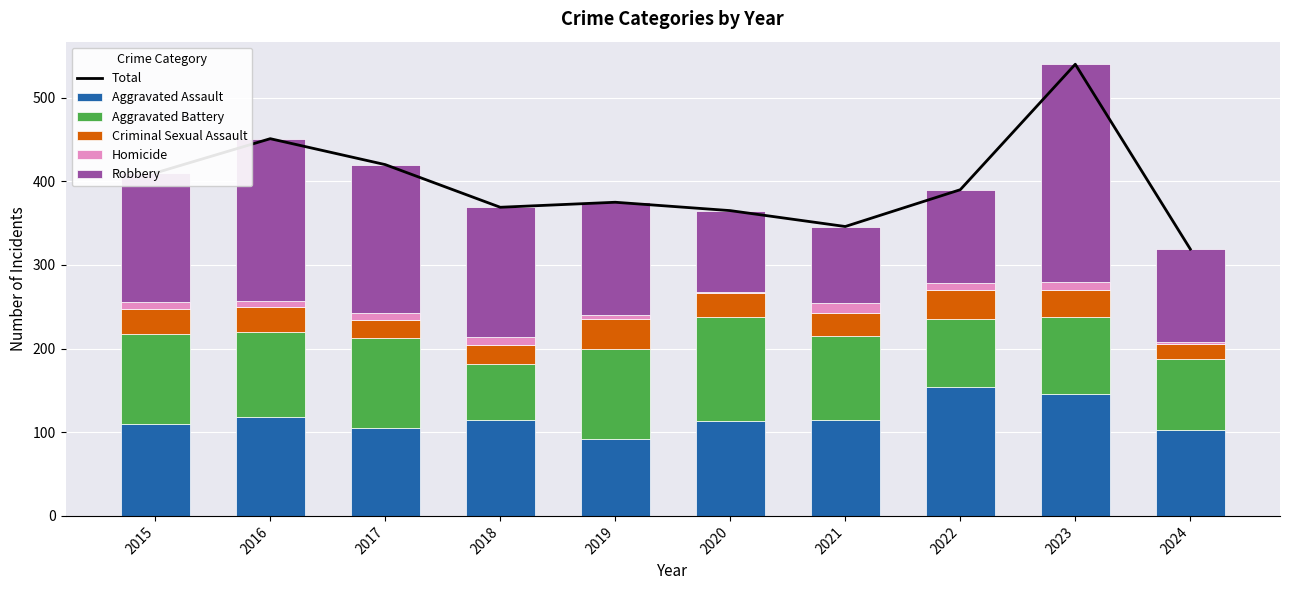

At how many categories does at least one series exceed 91?

10